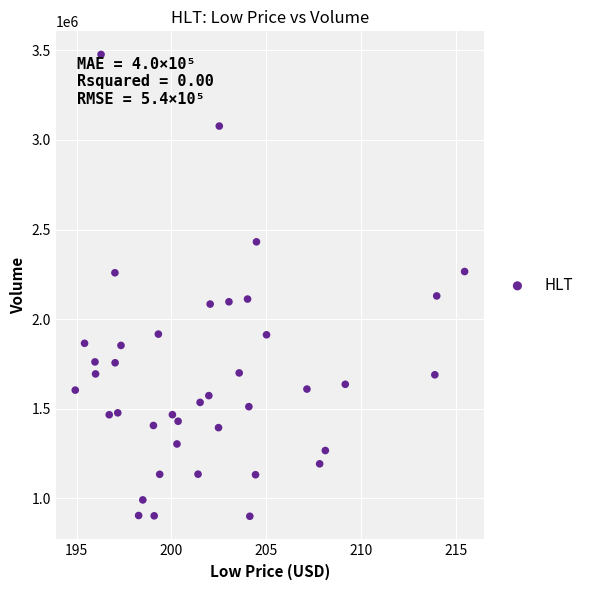

What is the range of Y values (max minus min)?

2577500